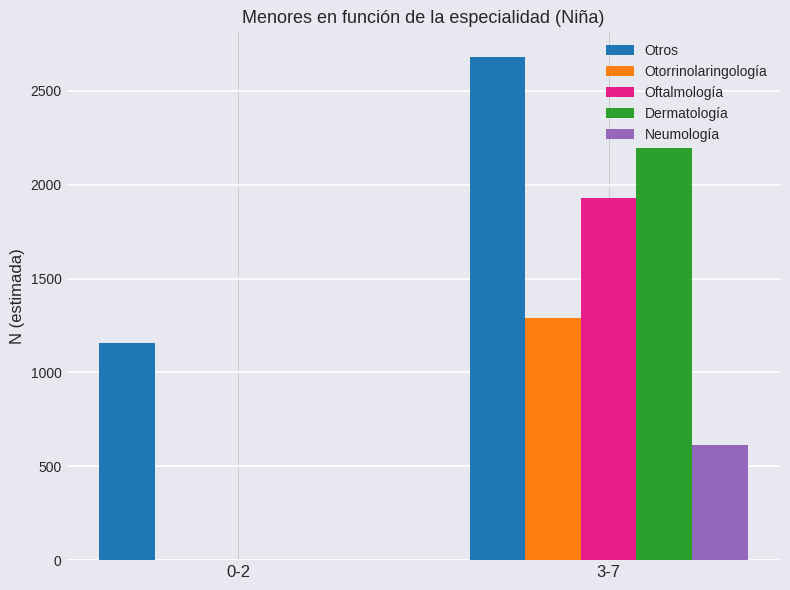

Does the chart contain stacked bars?

No